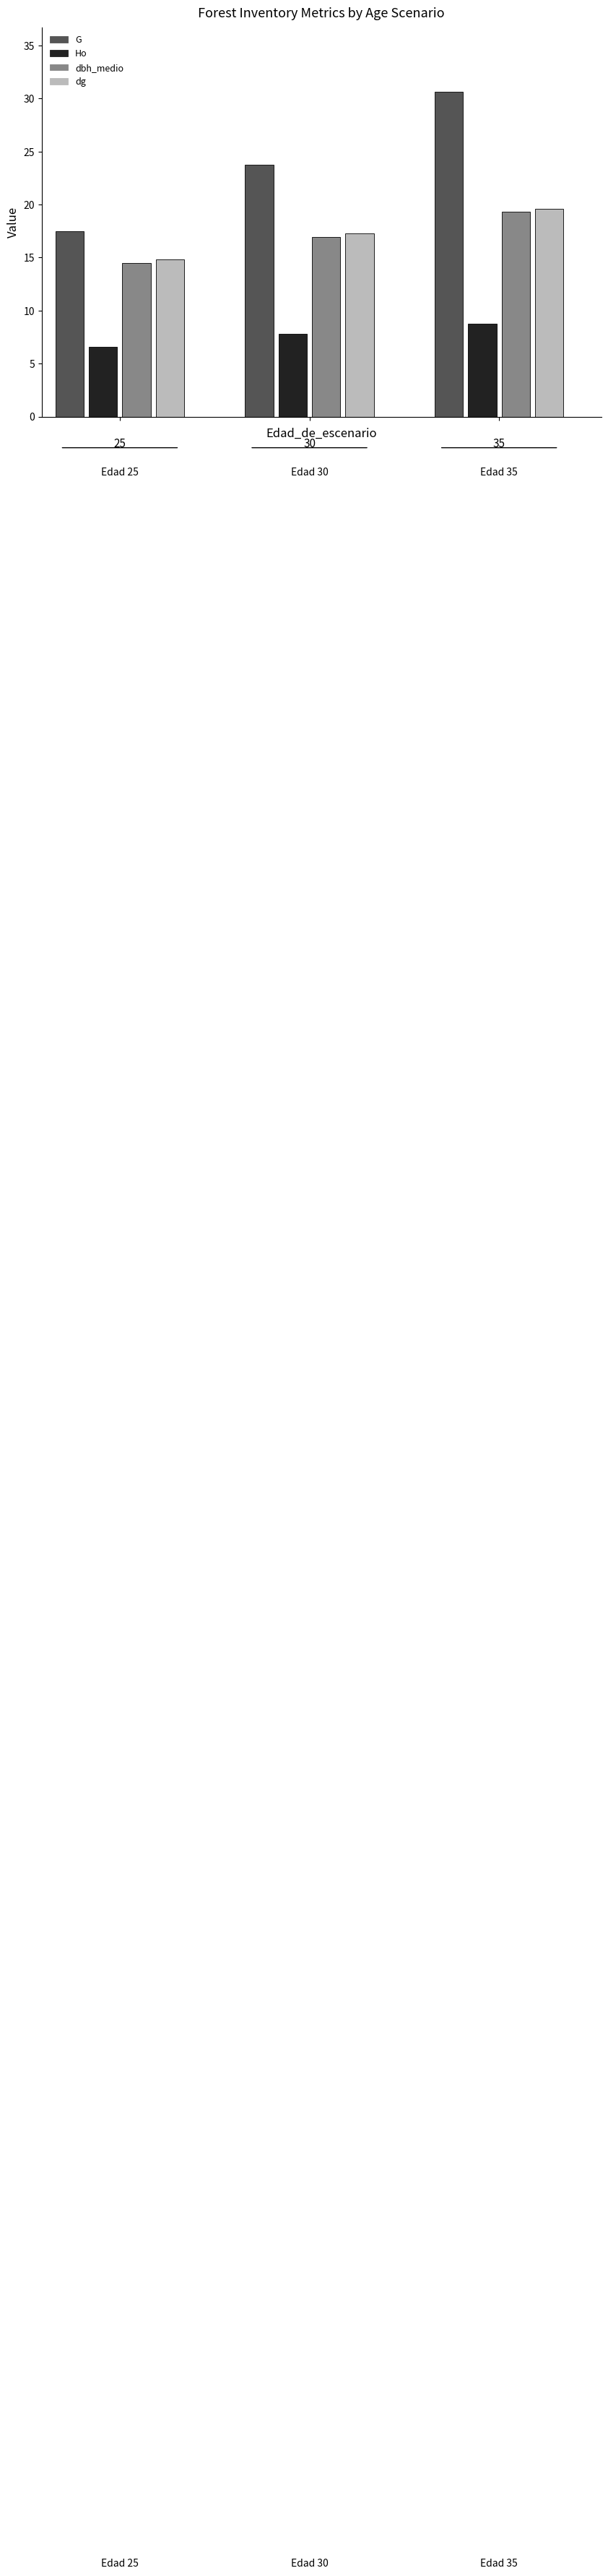

What is the approximate value of dg at 30?

17.3